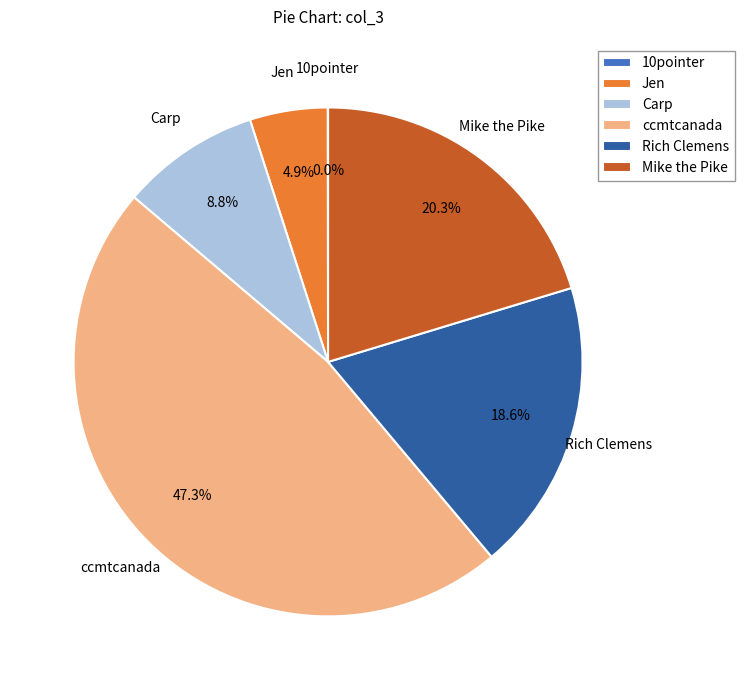

Between Rich Clemens and Carp, which is larger?

Rich Clemens